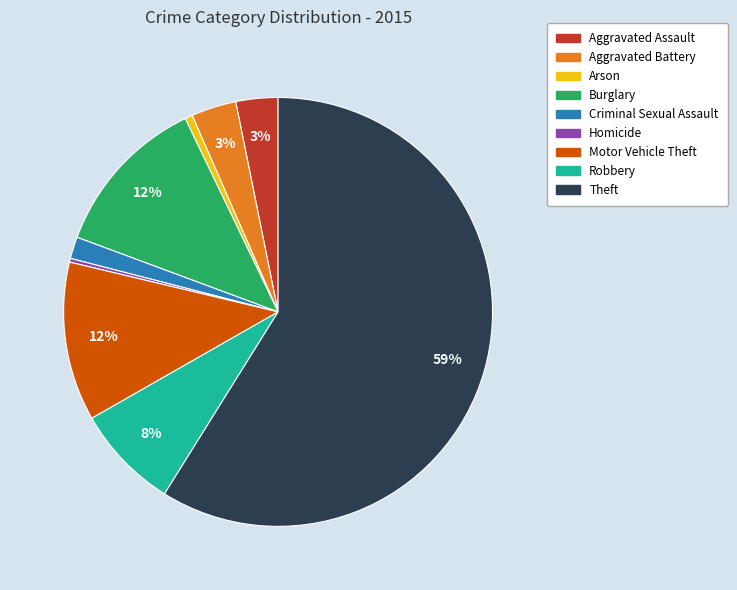

Which slice is the largest?

Theft